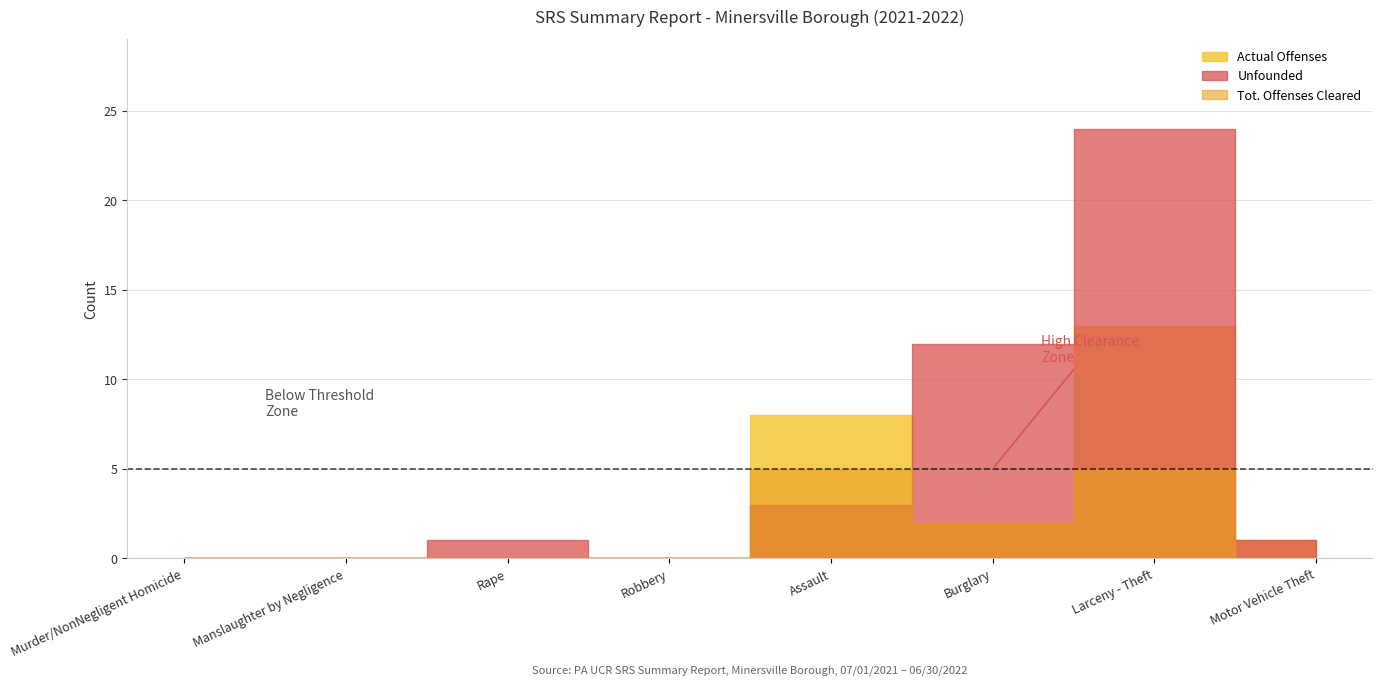

What is the sum of all Actual Offenses values?

24